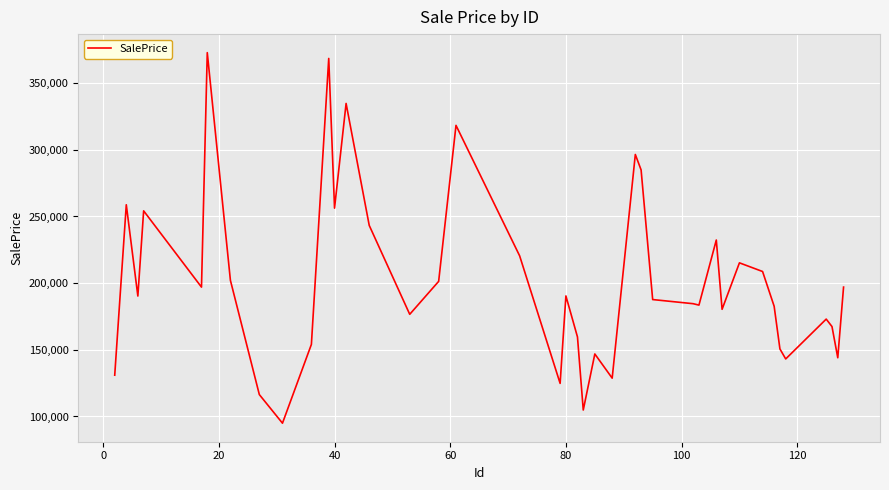

What is the difference between the maximum and minimum values?

277950.8